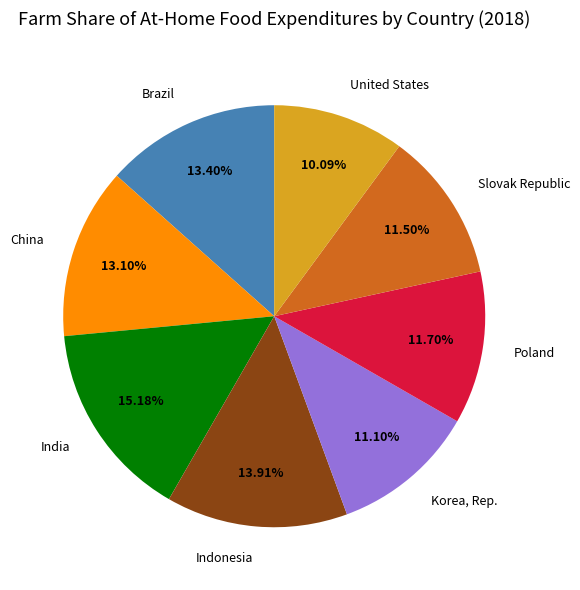

To the nearest percent, what is the combined percentage of India and China?

28%